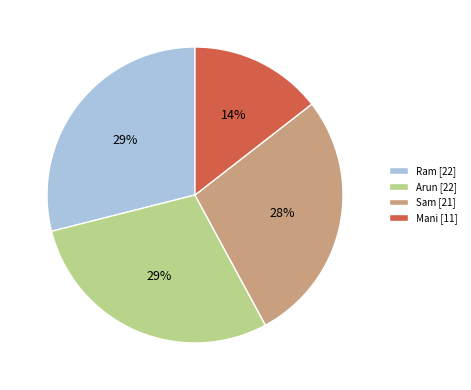

Is it true that Ram is 20% of the pie?

False